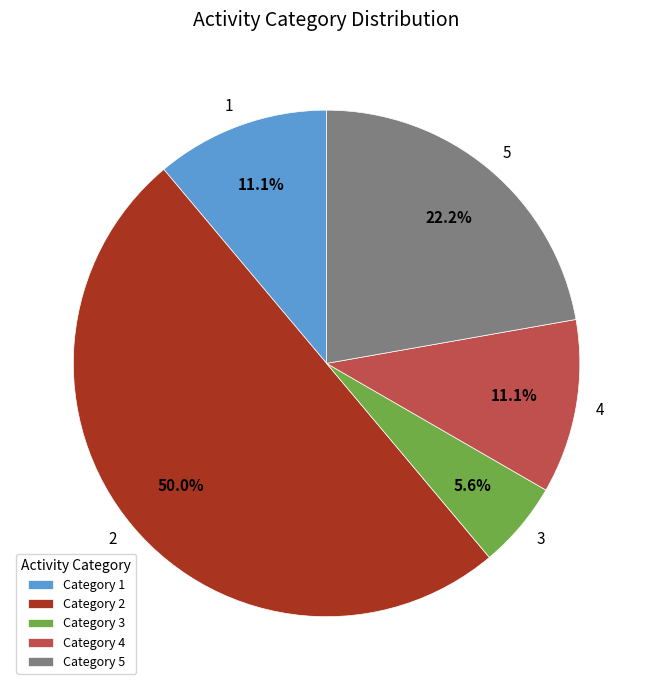

To the nearest percent, what is the average slice percentage?

20%